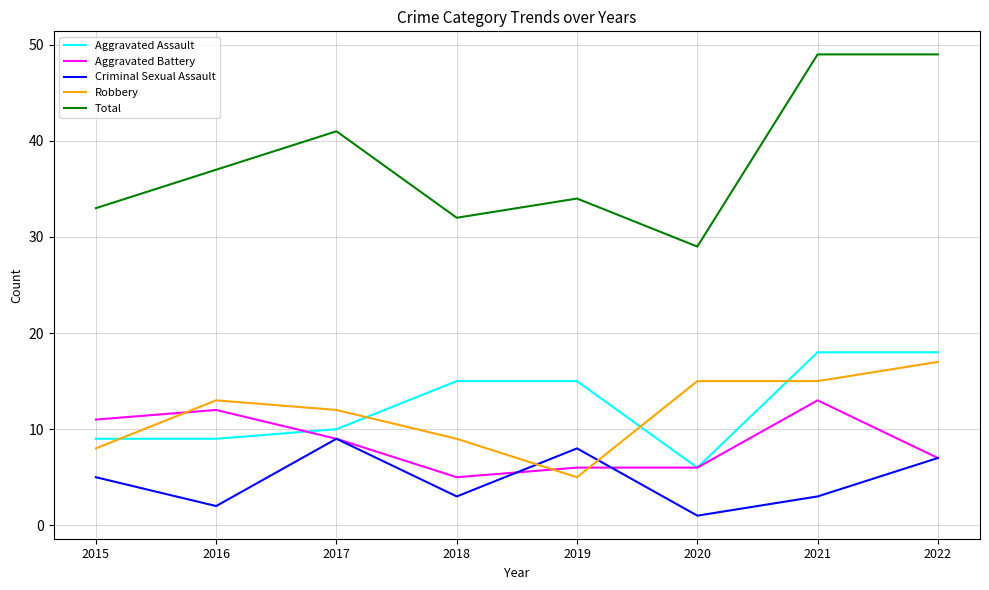

Which series has the widest spread of values?

Total